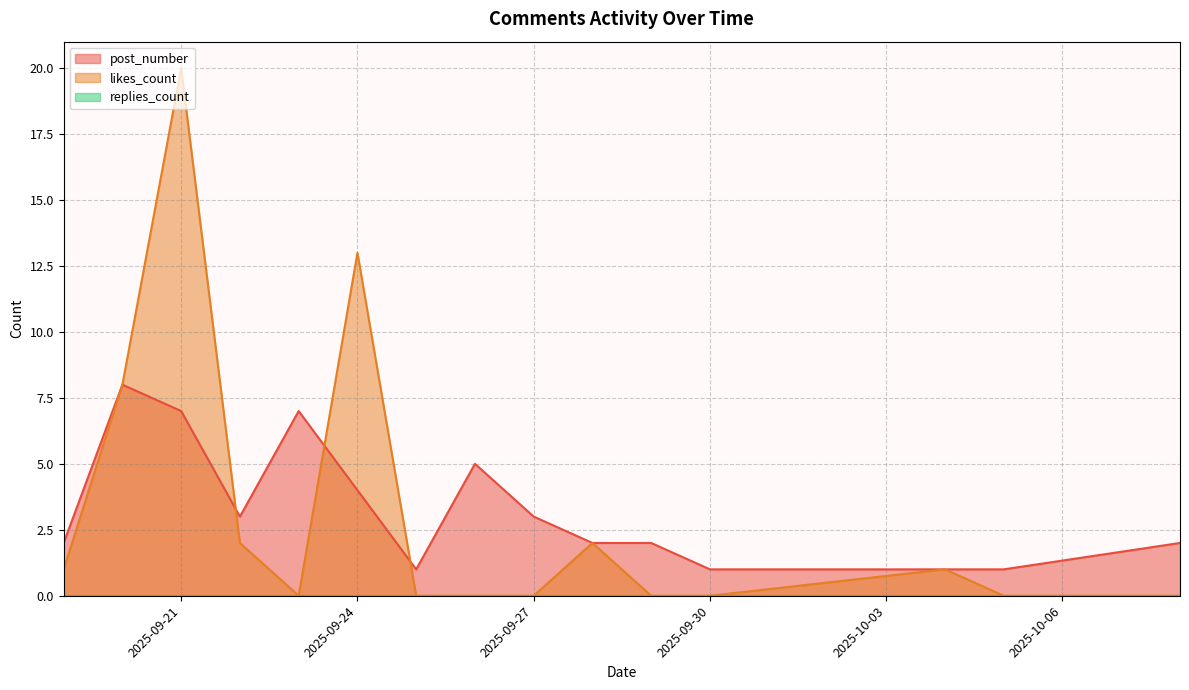

At which category is the sum across all series the highest?

2025-09-21